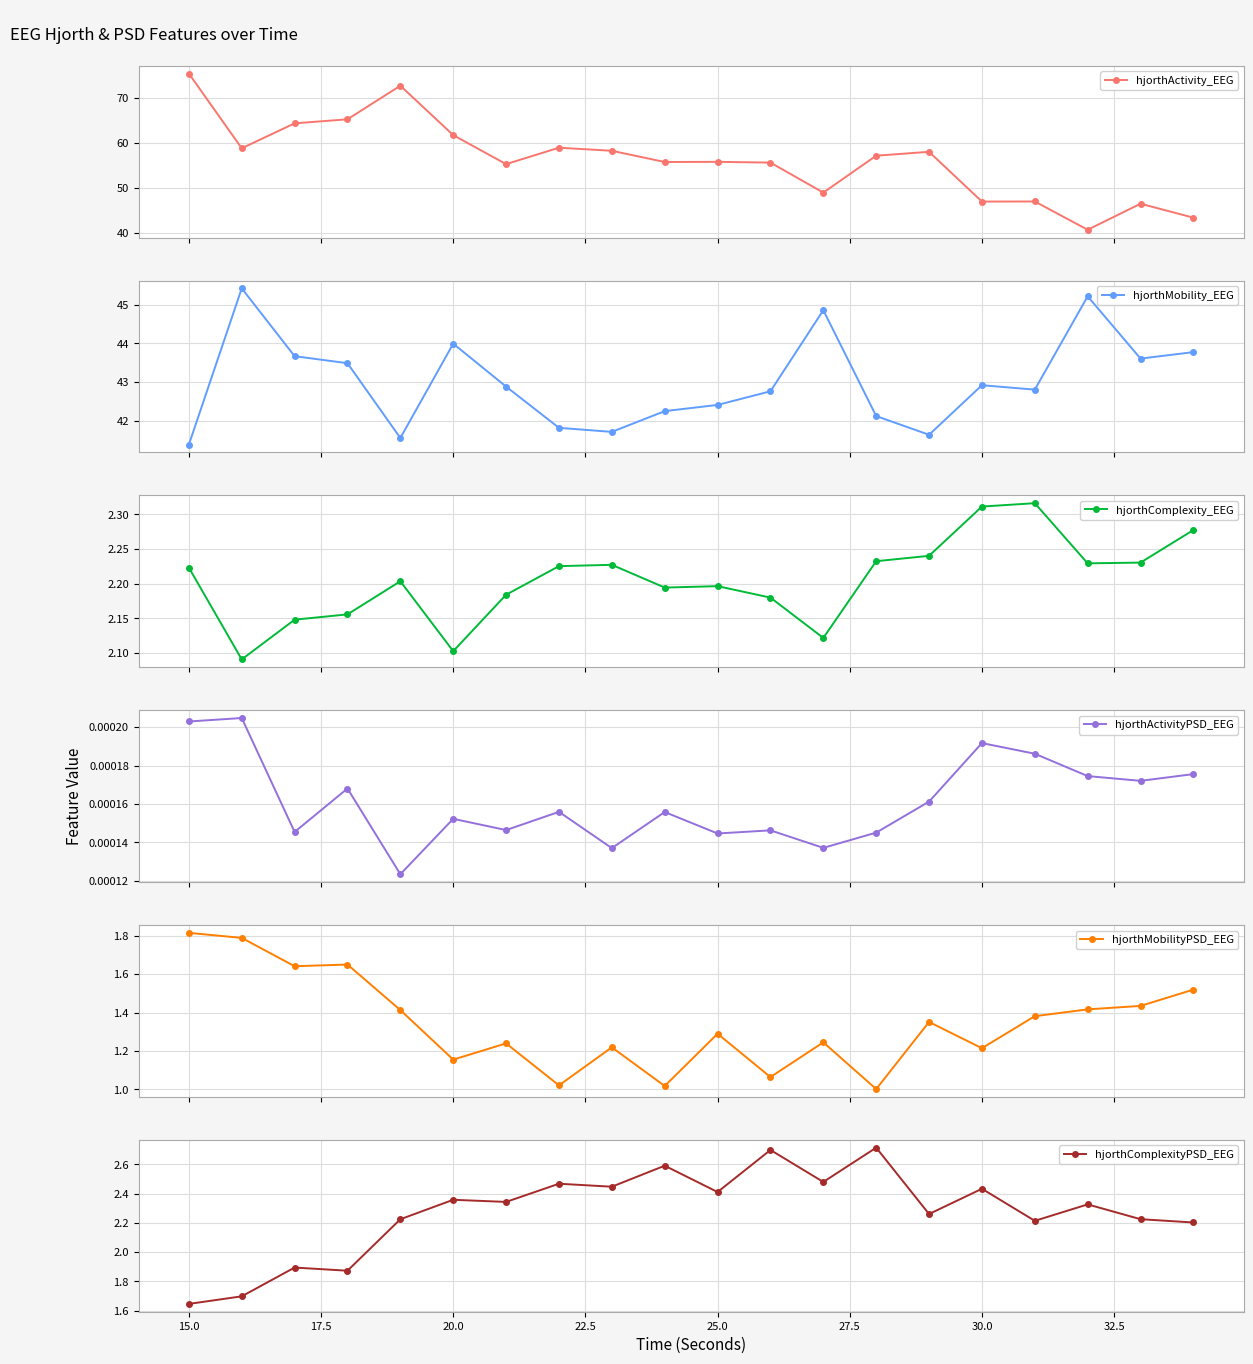

What is the maximum value for hjorthActivity_EEG?

75.4